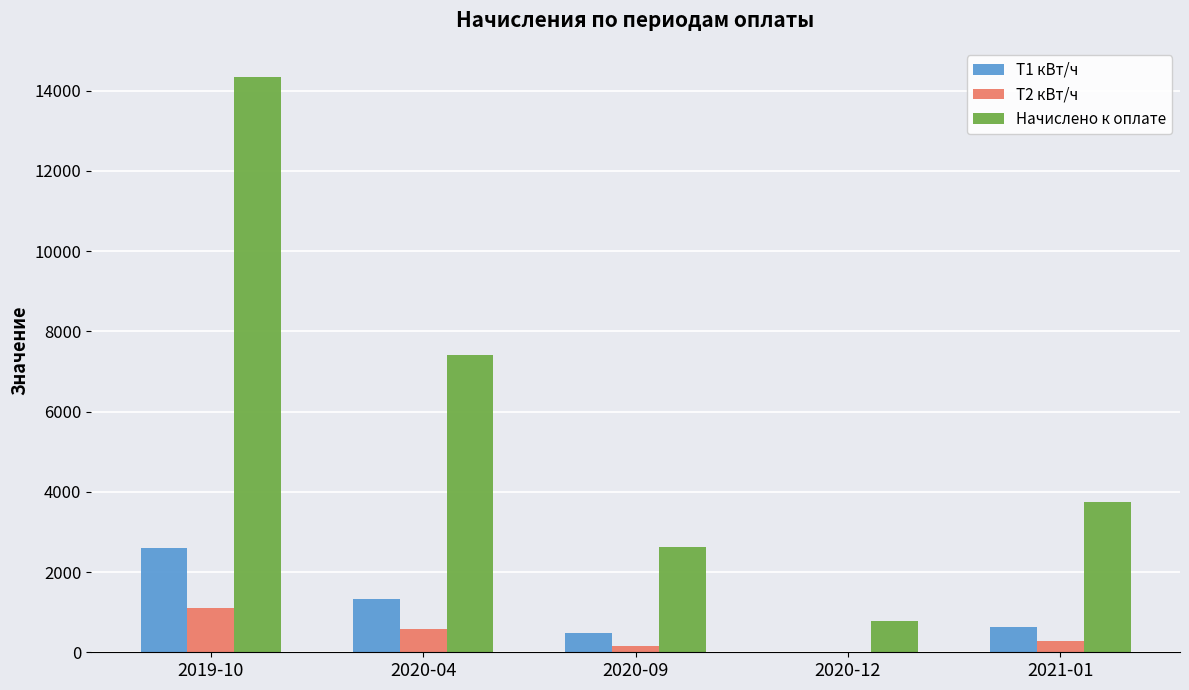

Reading left to right, extract all data points from this chart.

Т1 кВт/ч: 2600.0	1330.0	470.0	0.0	640.0
Т2 кВт/ч: 1100.0	590.0	160.0	0.0	290.0
Начислено к оплате: 14347.0	7405.4	2621.7	770.7	3753.9